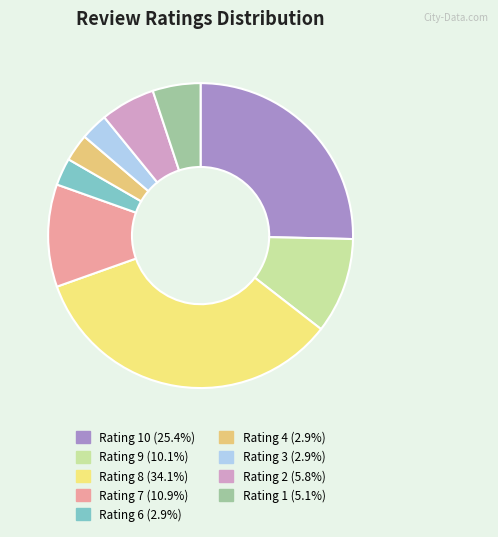

How many slices are in this pie chart?

9